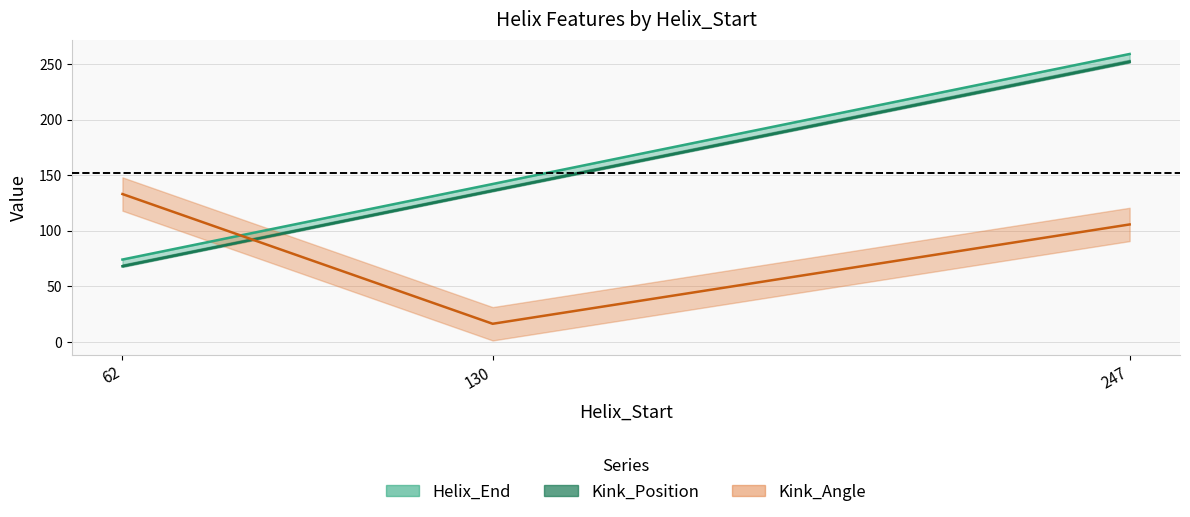

Does the chart have visible grid lines?

Yes